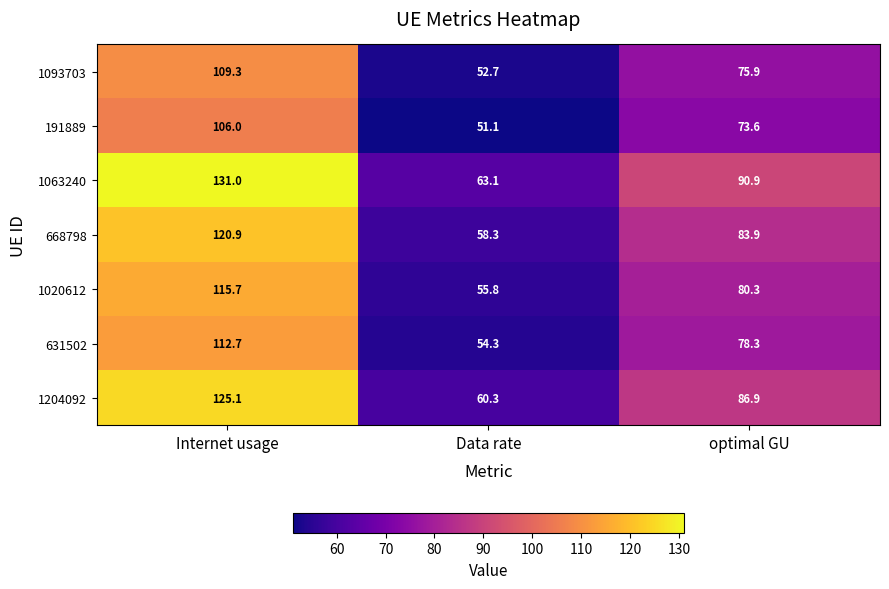

At which category is the sum across all series the highest?

Internet usage